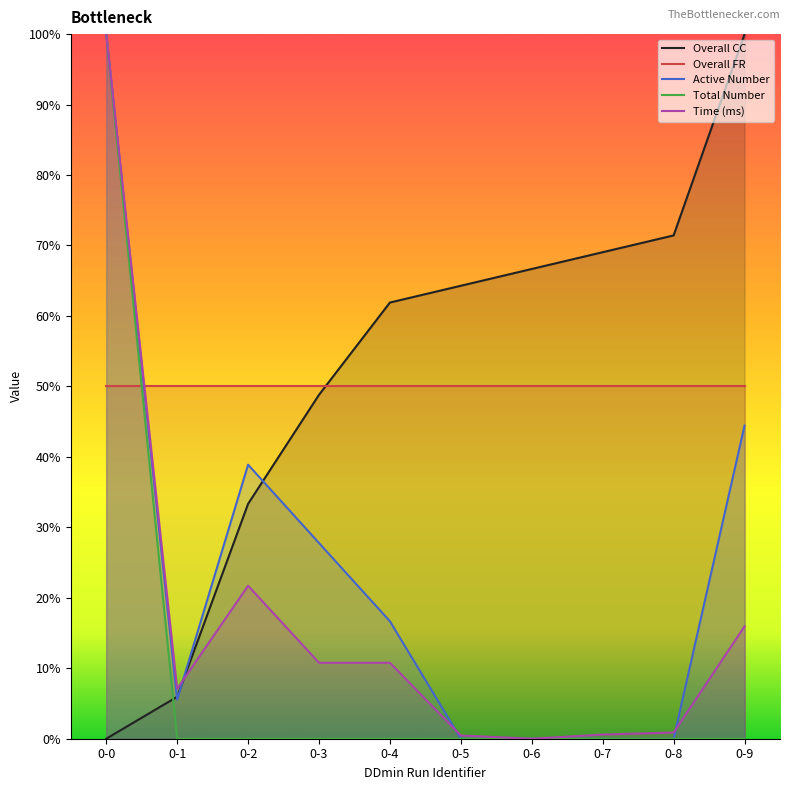

Where is Overall FR nearest to the value 50?

0-0